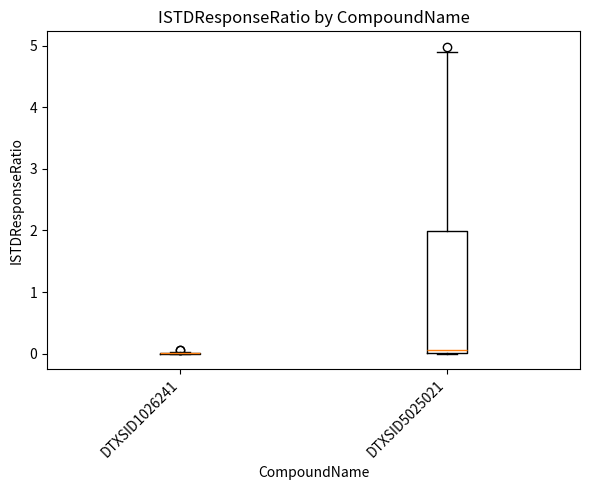

Which box is the tallest, from its lower edge to its upper edge?

DTXSID5025021